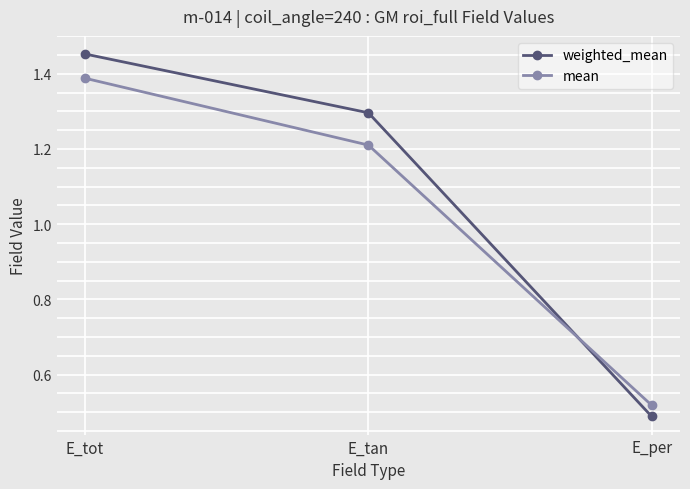

What position from the left is E_tot?

1